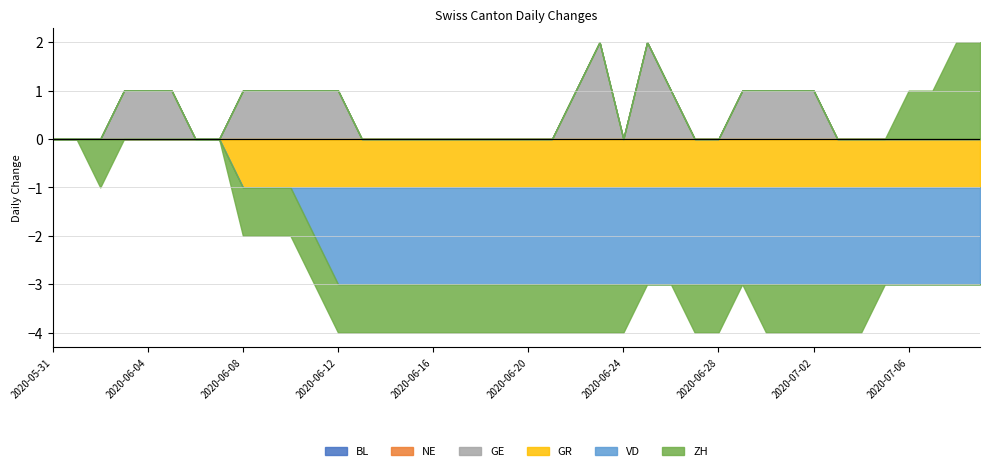

True or false: GE and ZH intersect in this chart.

False